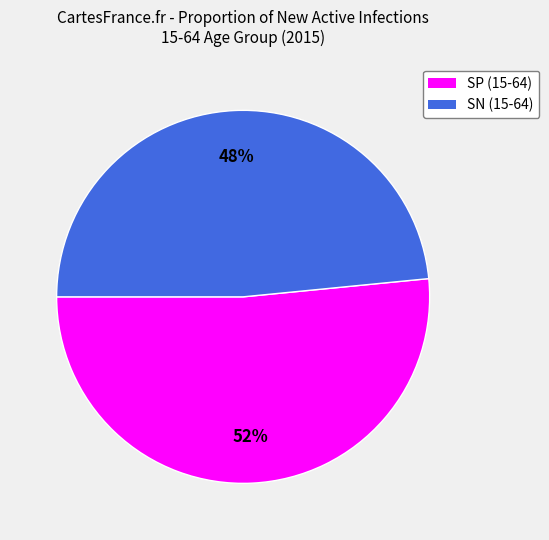

What percentage is the SN (15-64) slice, to the nearest percent?

48%